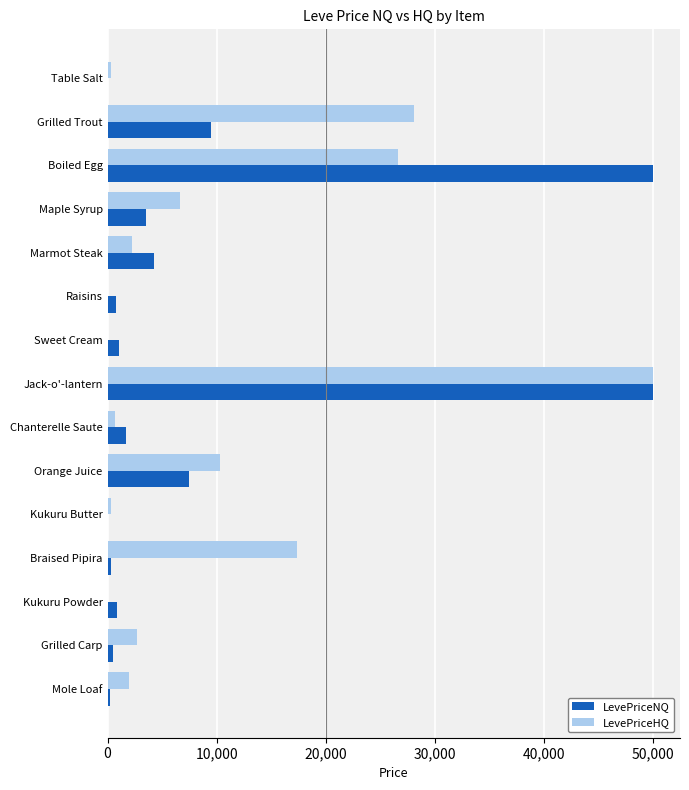

True or false: LevePriceNQ has a value of 9446.5 at Grilled Trout.

True